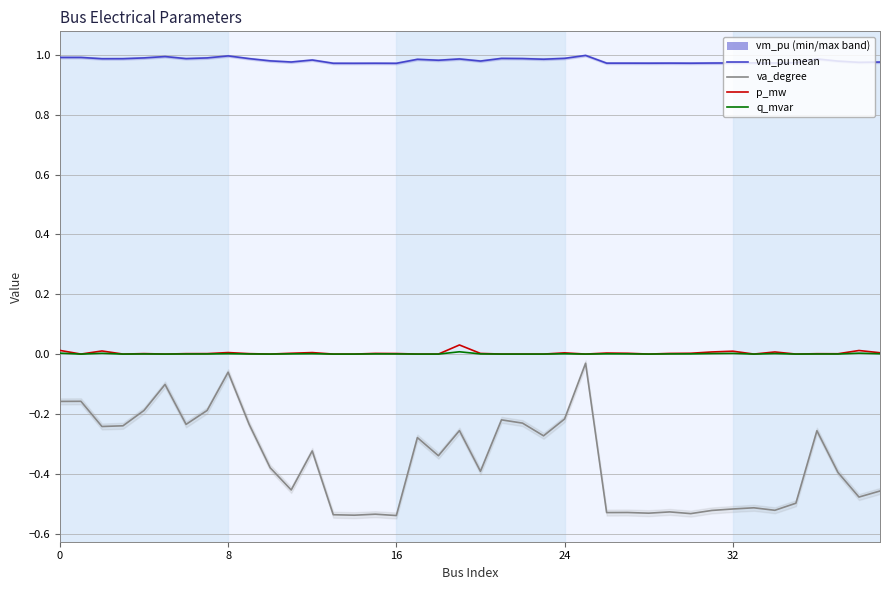

Between 33 and 16, which is larger?

33